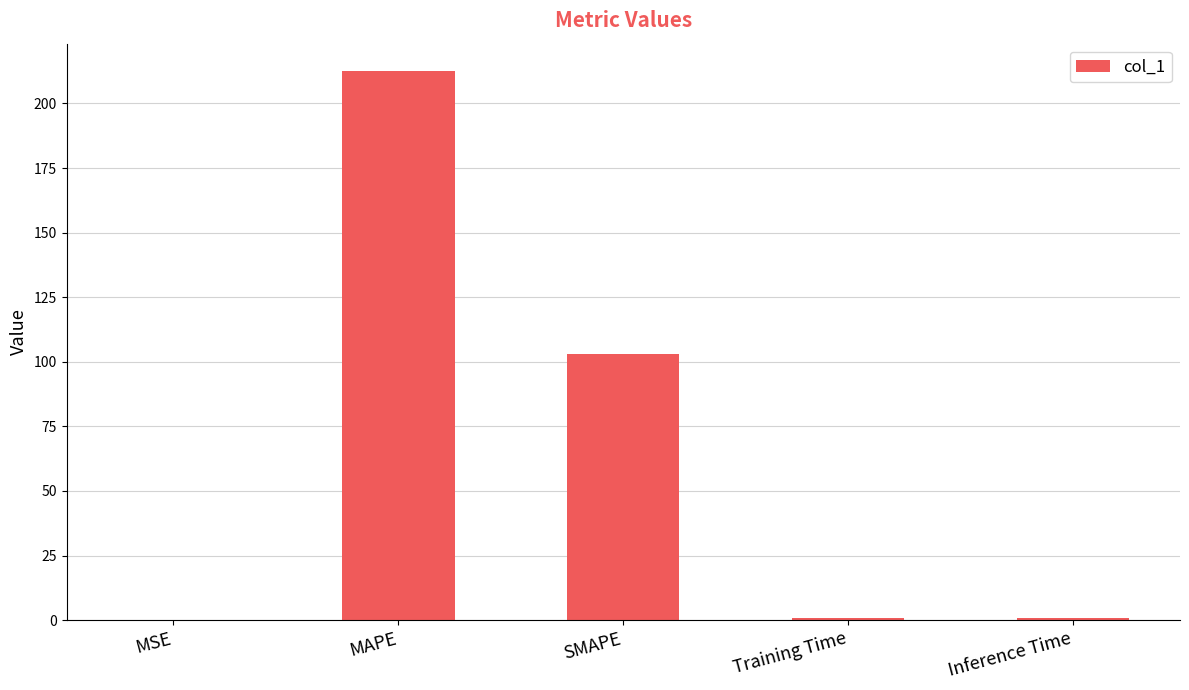

The value at MSE is 0.1. True or false?

True